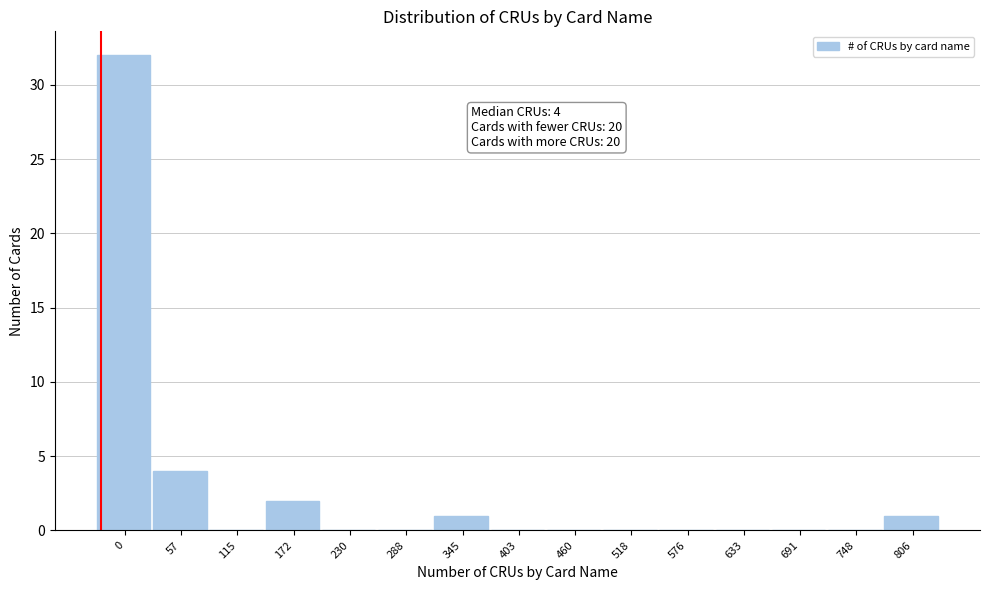

Reading left to right, transcribe all the data shown in this chart.

0=32	57=4	115=0	172=2	230=0	288=0	345=1	403=0	460=0	518=0	576=0	633=0	691=0	748=0	806=1